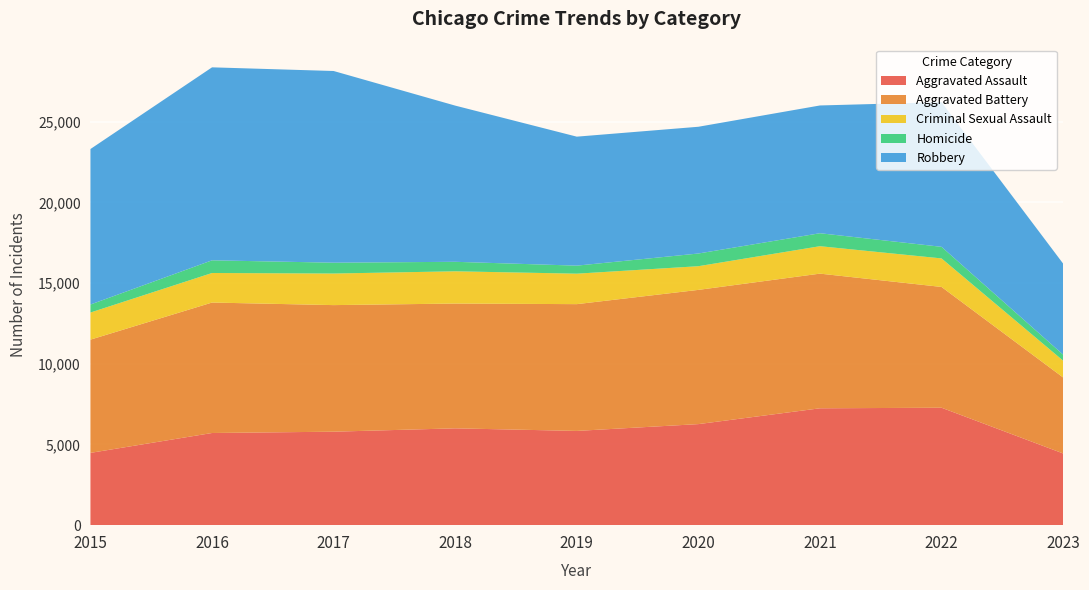

Reading left to right, extract all data points from this chart.

Aggravated Assault: 4480	5712	5793	6001	5841	6263	7243	7278	4444
Aggravated Battery: 7018	8085	7845	7734	7857	8319	8346	7486	4710
Criminal Sexual Assault: 1680	1831	1957	1998	1888	1467	1700	1768	1041
Homicide: 496	786	672	589	498	787	804	718	374
Robbery: 9638	11960	11880	9680	7994	7855	7918	8965	5641